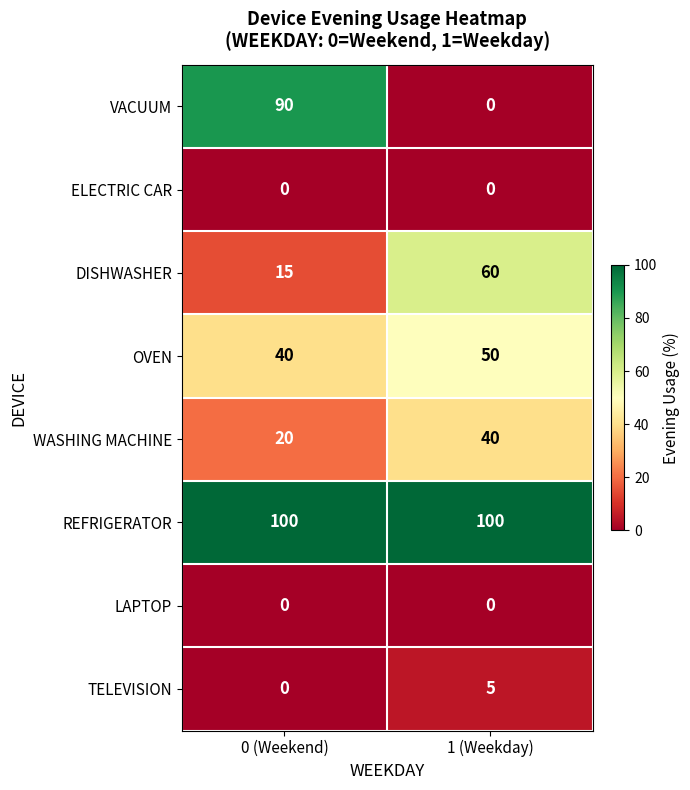

What is the difference between the TELEVISION values at 0 (Weekend) and 1 (Weekday)?

5